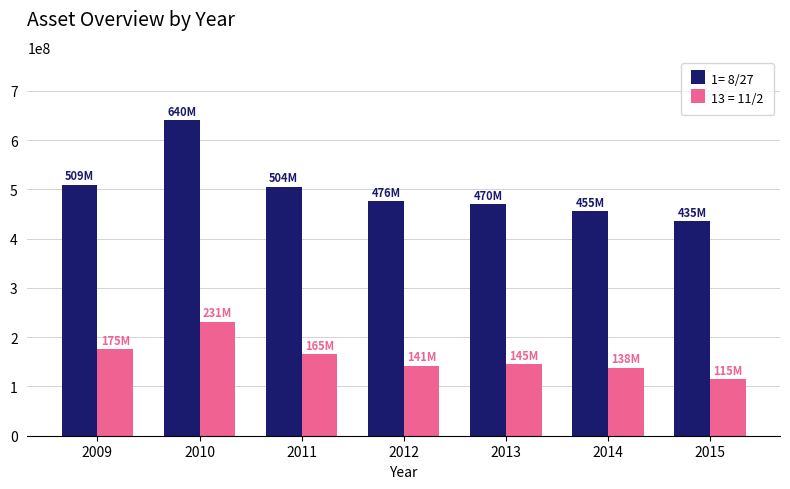

Rank the series at 2011 from highest to lowest value.

1= 8/27, 13 = 11/2